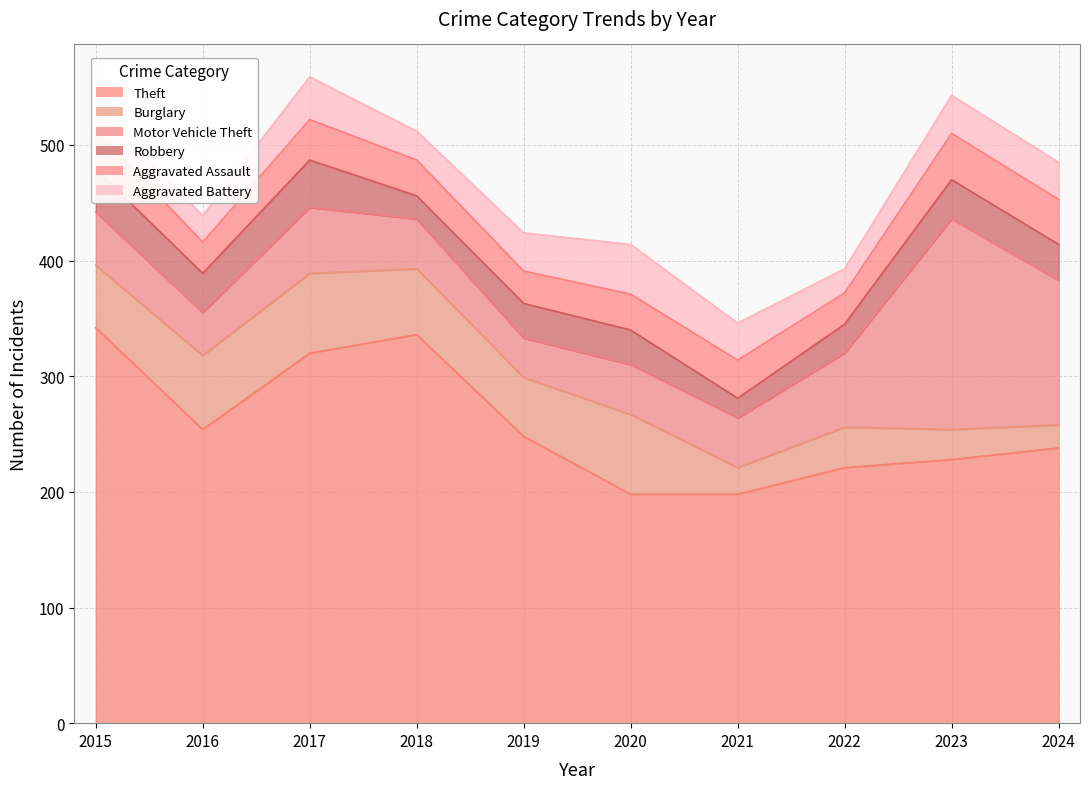

Which category has the lowest value in the Robbery series?

2021